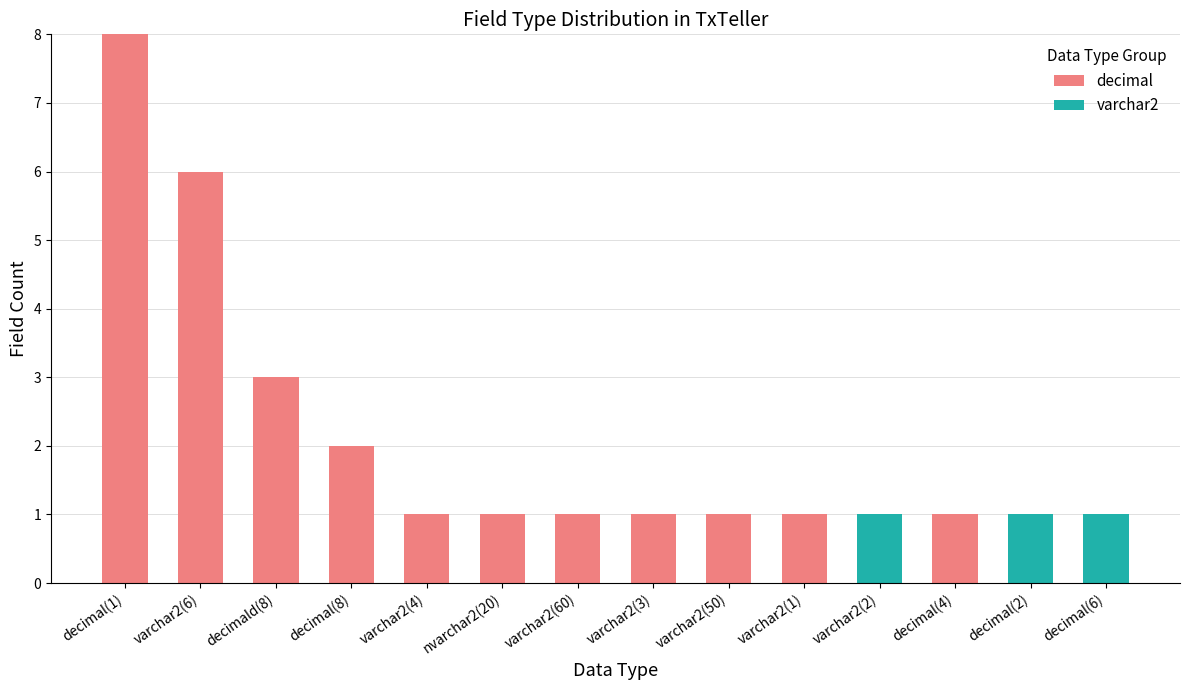

Reading left to right, list the values for the decimal series.

decimal(1)=8	varchar2(6)=6	decimald(8)=3	decimal(8)=2	varchar2(4)=1	nvarchar2(20)=1	varchar2(60)=1	varchar2(3)=1	varchar2(50)=1	varchar2(1)=1	varchar2(2)=0	decimal(4)=1	decimal(2)=0	decimal(6)=0